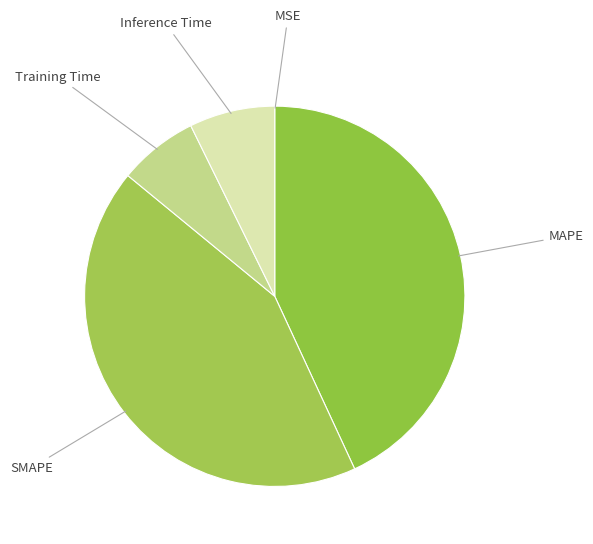

Is the sum of Training Time and Inference Time greater than half?

No